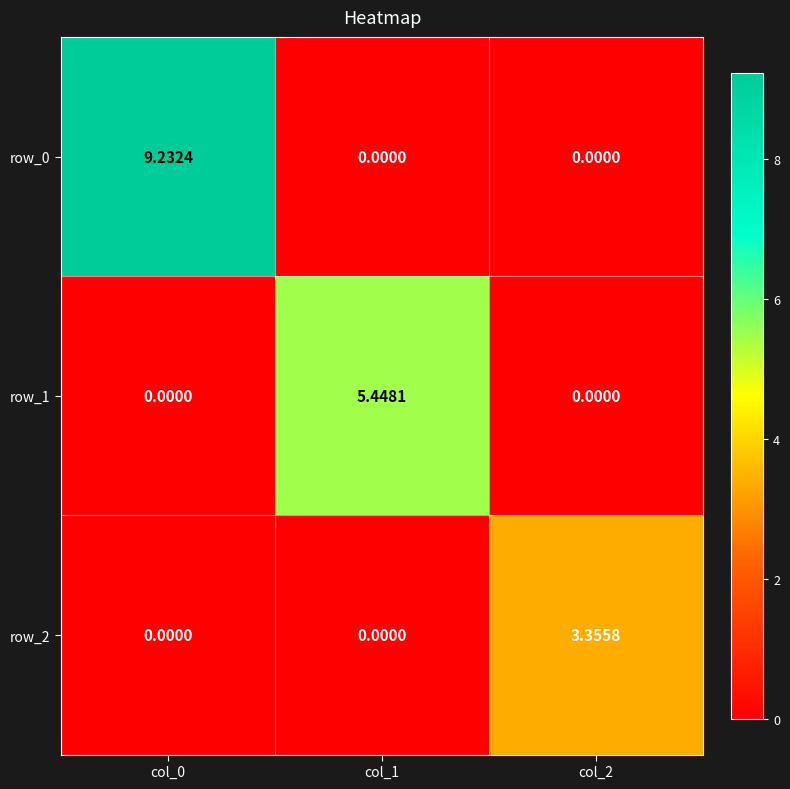

What is the average value of the row_1 series?

1.8